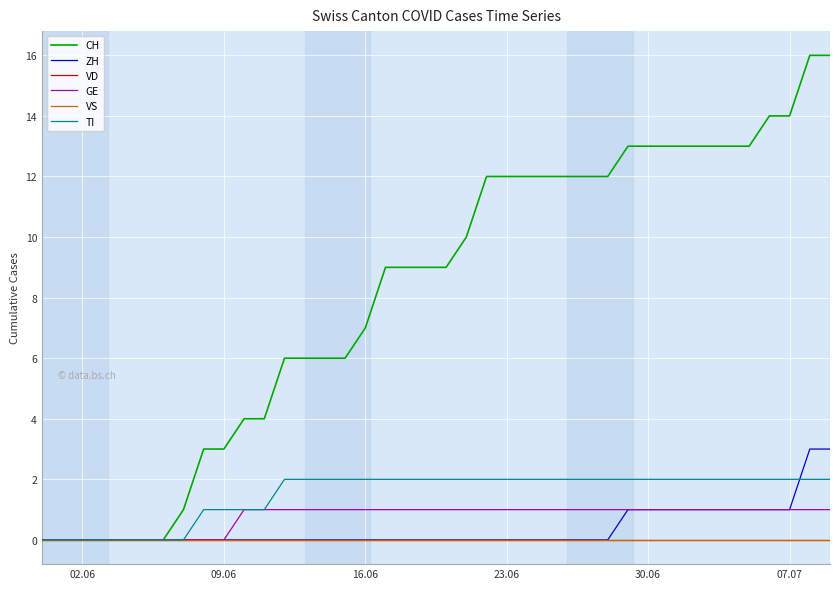

Does the chart display data point markers on the line(s)?

No